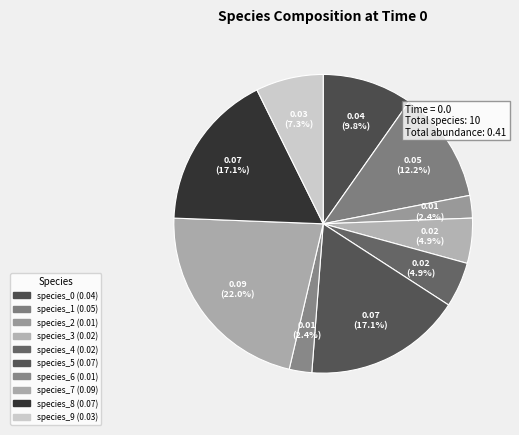

Is it true that species_9 is 7% of the pie?

True